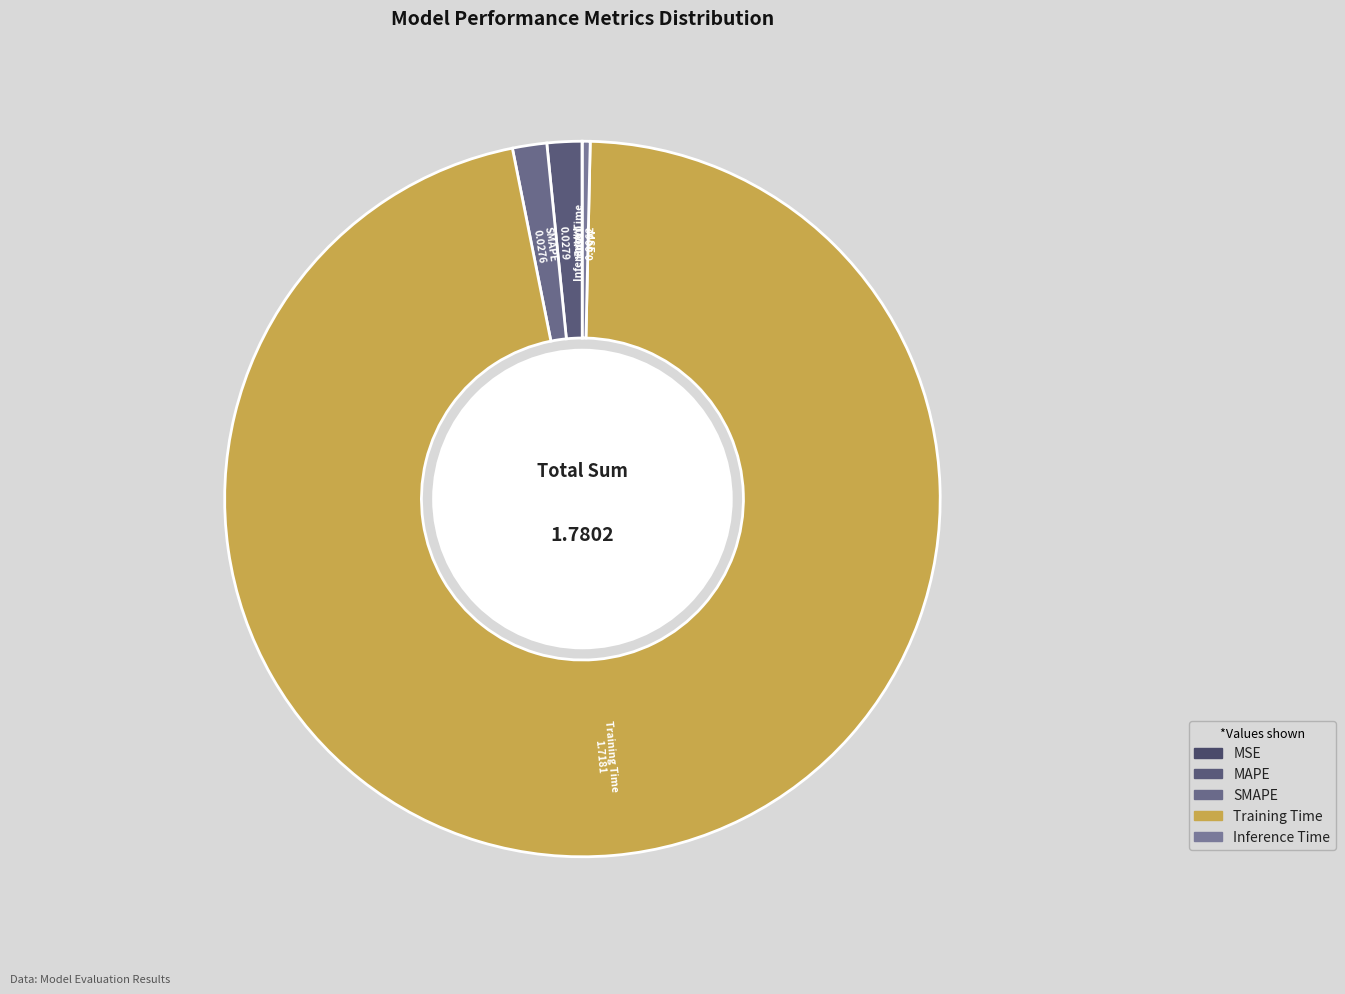

Combined, do MAPE and Inference Time account for over 50%?

No